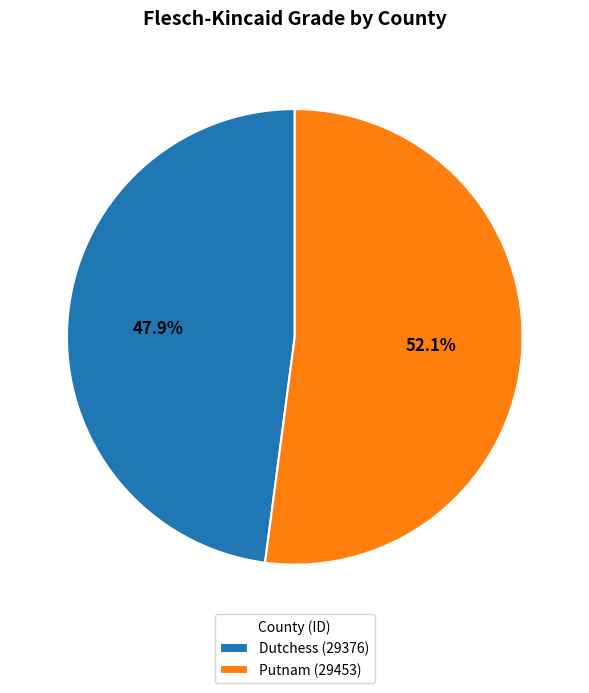

The Putnam (29453) slice represents 52% of the pie. True or false?

True